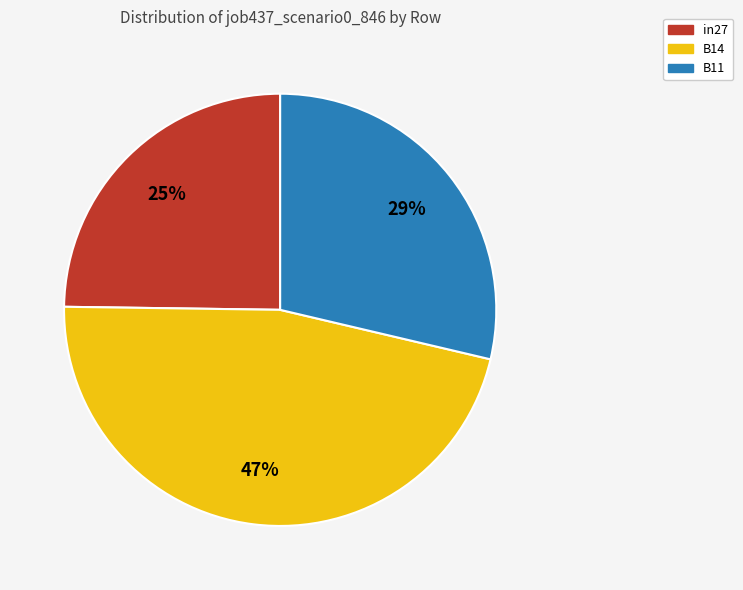

Rank the categories by value from highest to lowest.

B14, B11, in27